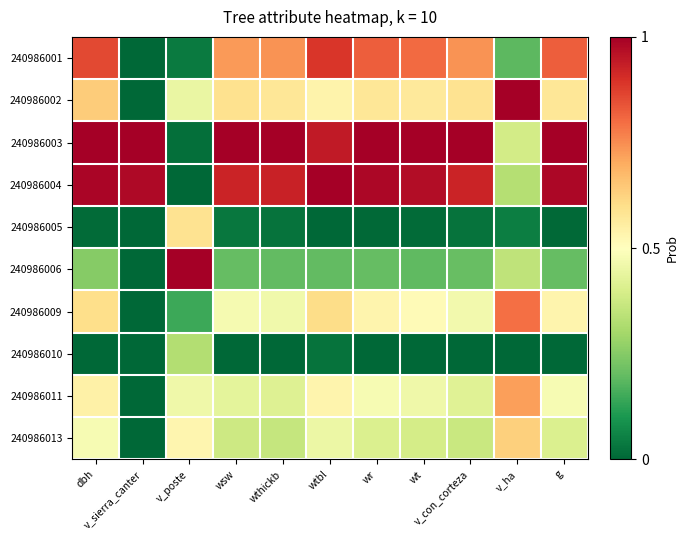

How many categories are shown in the chart?

11